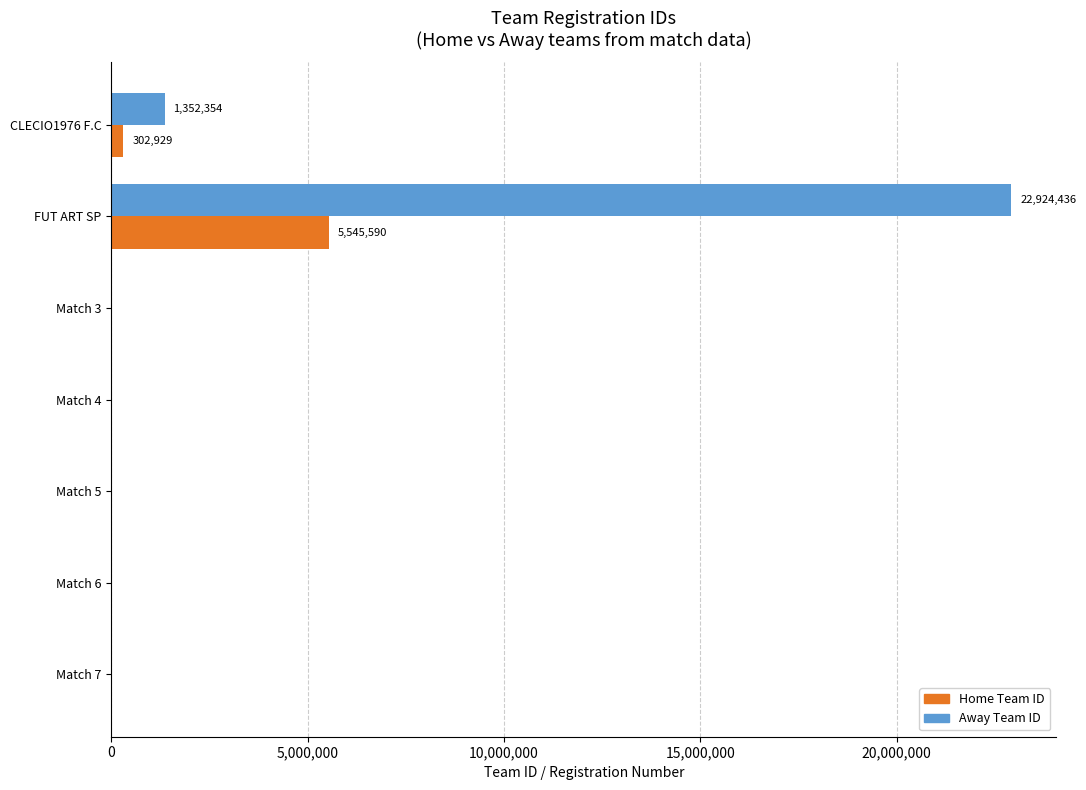

At which label is Away Team ID closest to 11462218?

CLECIO1976 F.C